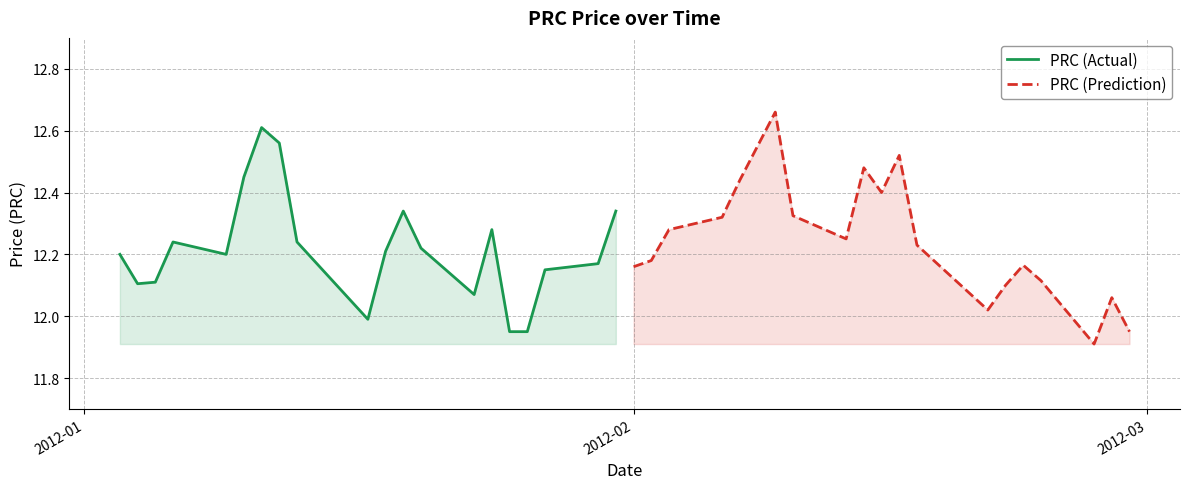

What is the value of the PRC (Prediction) point at the 5th from the left?

12.4